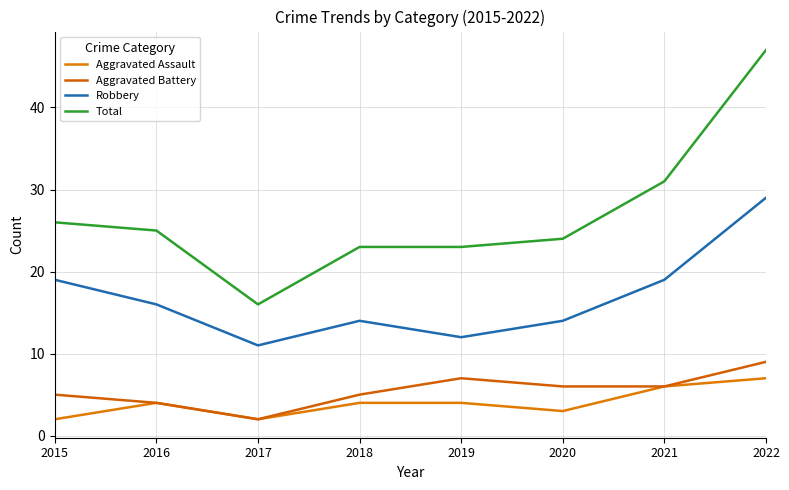

Is this an area chart (filled region under the line)?

No